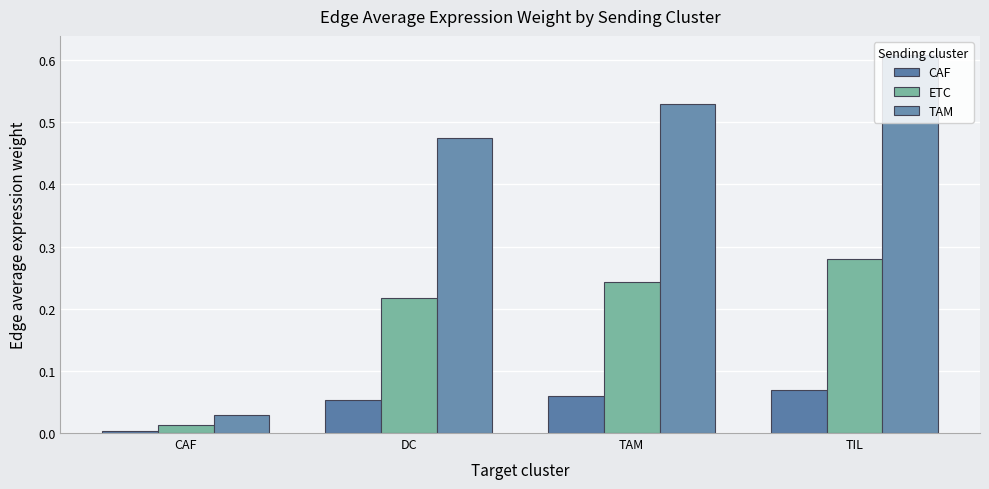

What is the label of the 3rd bar from the left?

TAM